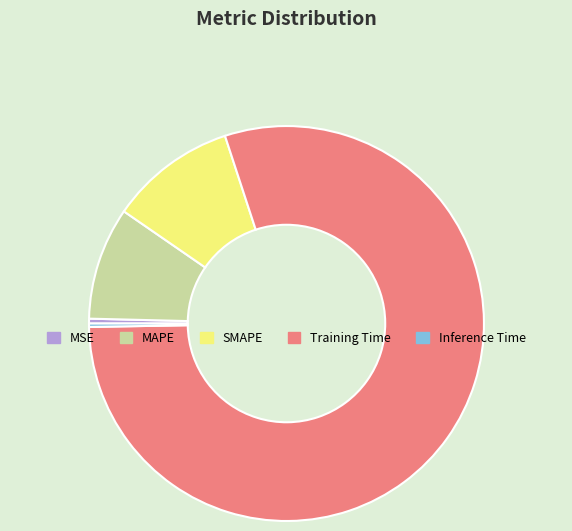

Combined, do MSE and Training Time account for over 50%?

Yes